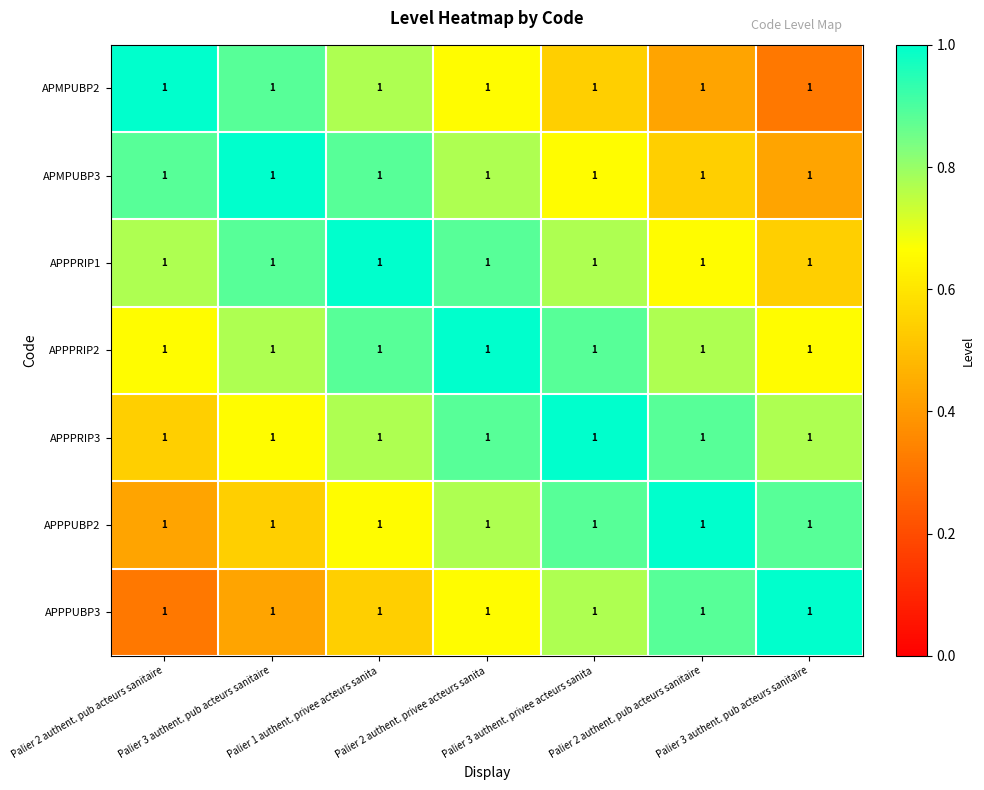

Is the value of APPPRIP1 at Palier 1 authent. privee acteurs sanita greater than the value of APPPUBP3 at Palier 2 authent. pub acteurs sanitaire?

Yes